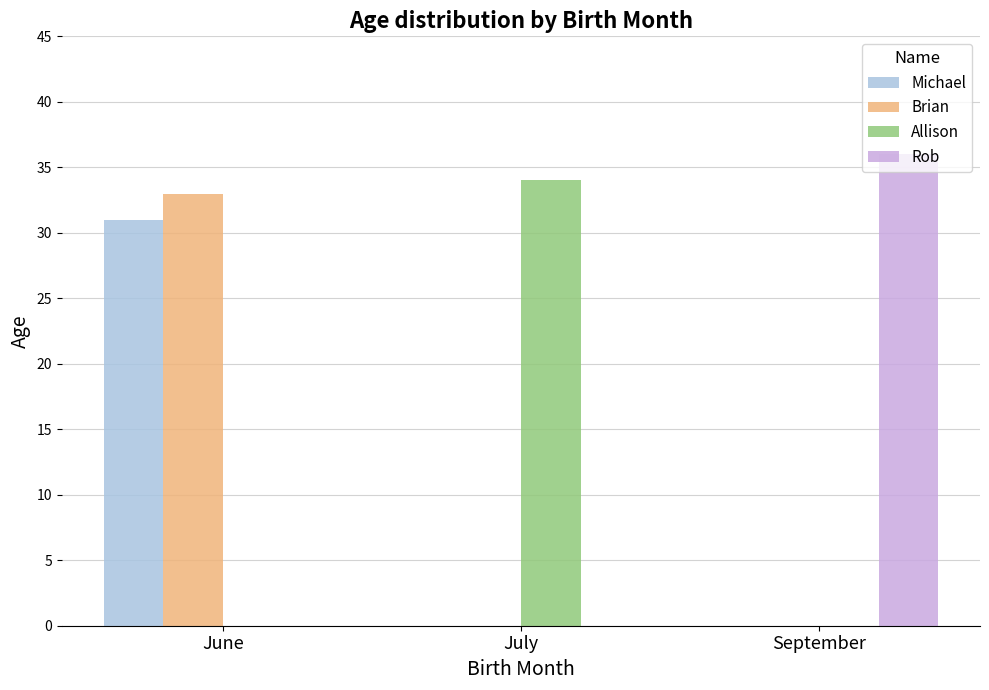

At which label does Rob reach its peak?

September